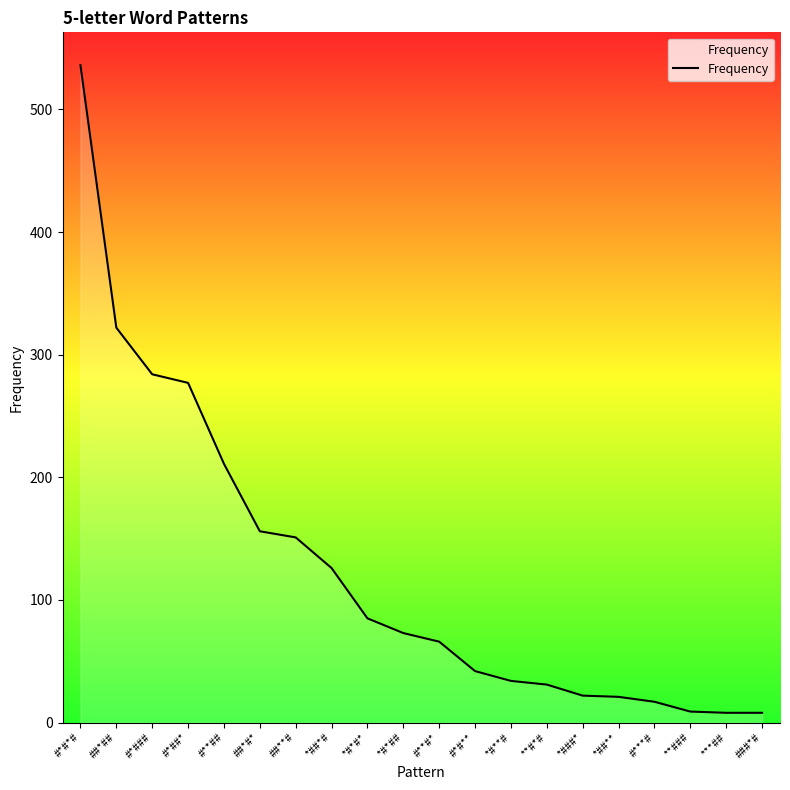

The value at ##*#* is 62. True or false?

False